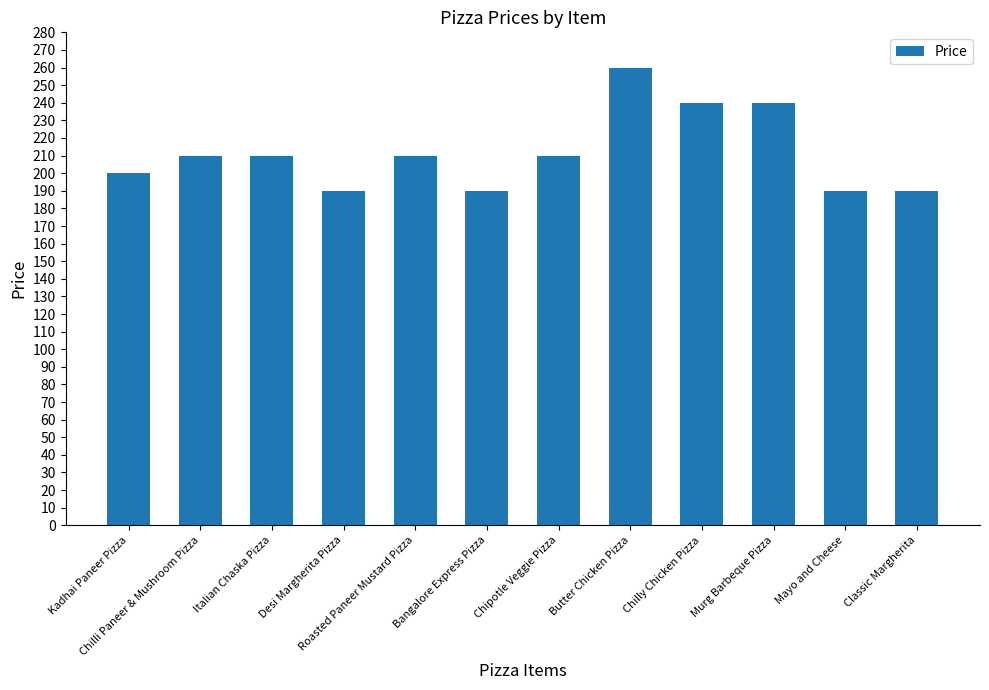

How many data points are less than 210?

5